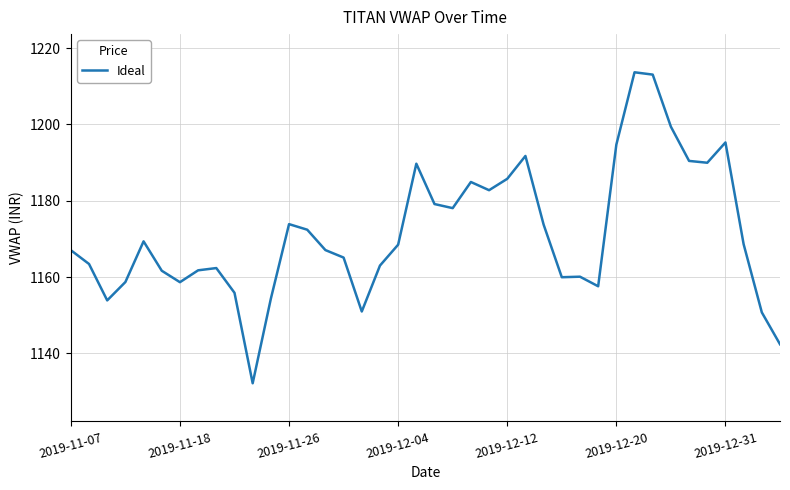

What is the greatest value displayed?

1213.7